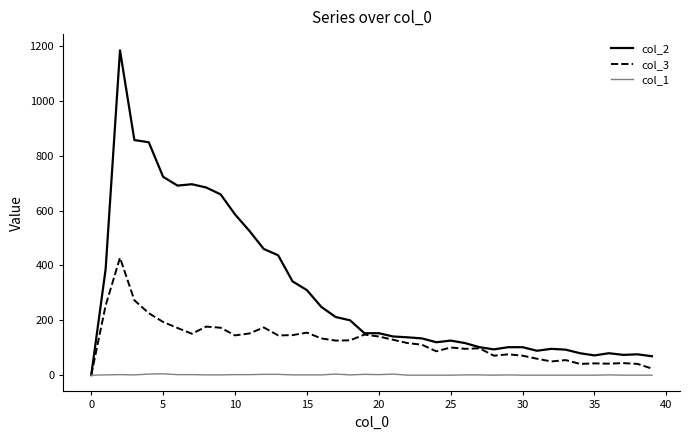

How many values in the col_1 series are below 1?

15